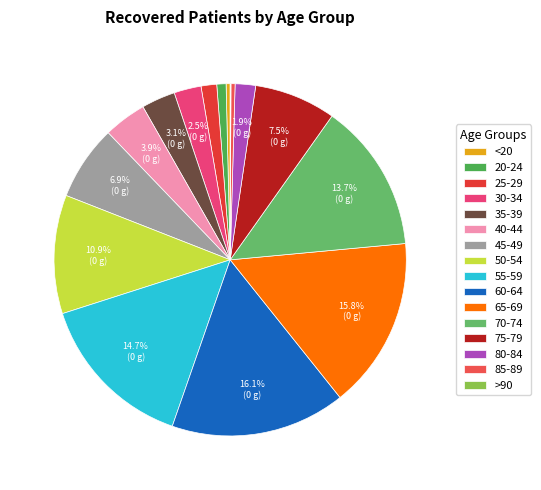

To the nearest percent, what percentage of the pie is 70-74?

14%